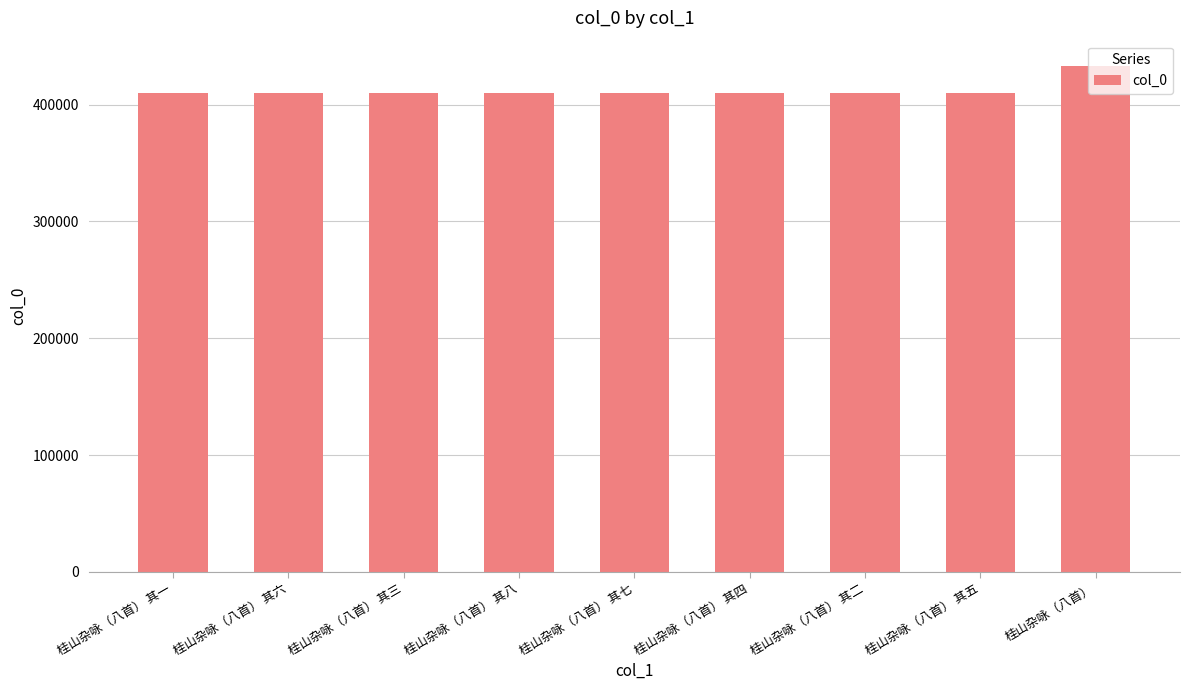

At which category does the chart reach its peak across all series?

桂山杂咏（八首）